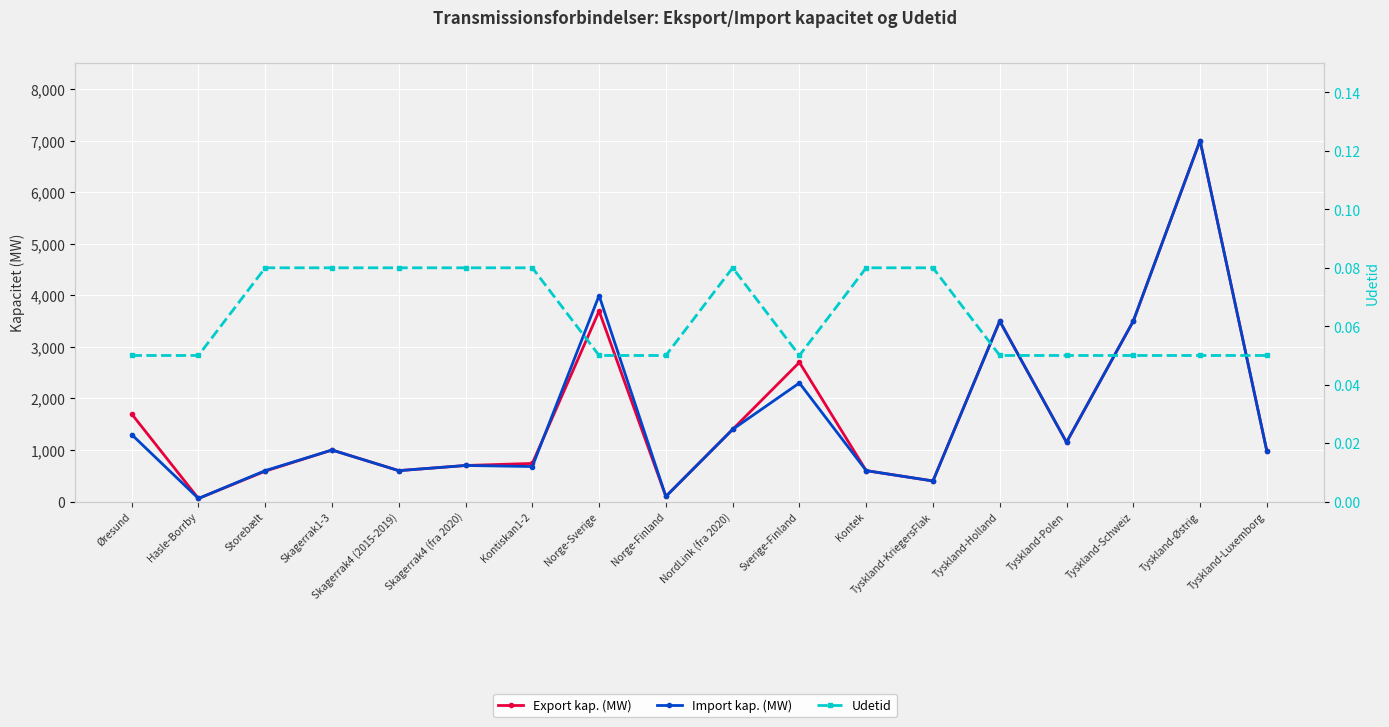

What is the difference between the second highest and second lowest values in the Export kap. (MW) series?

3595.0